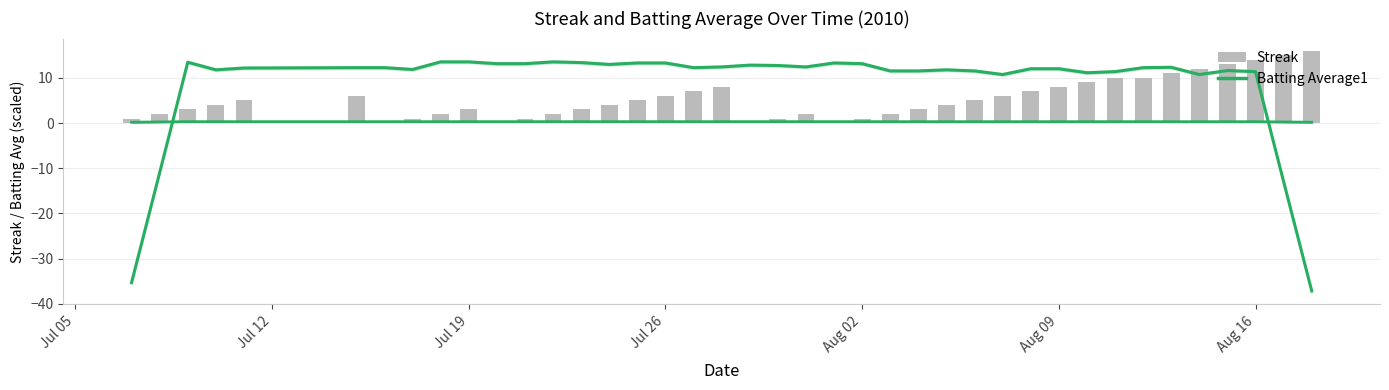

What is the minimum value shown in the chart?

-37.1